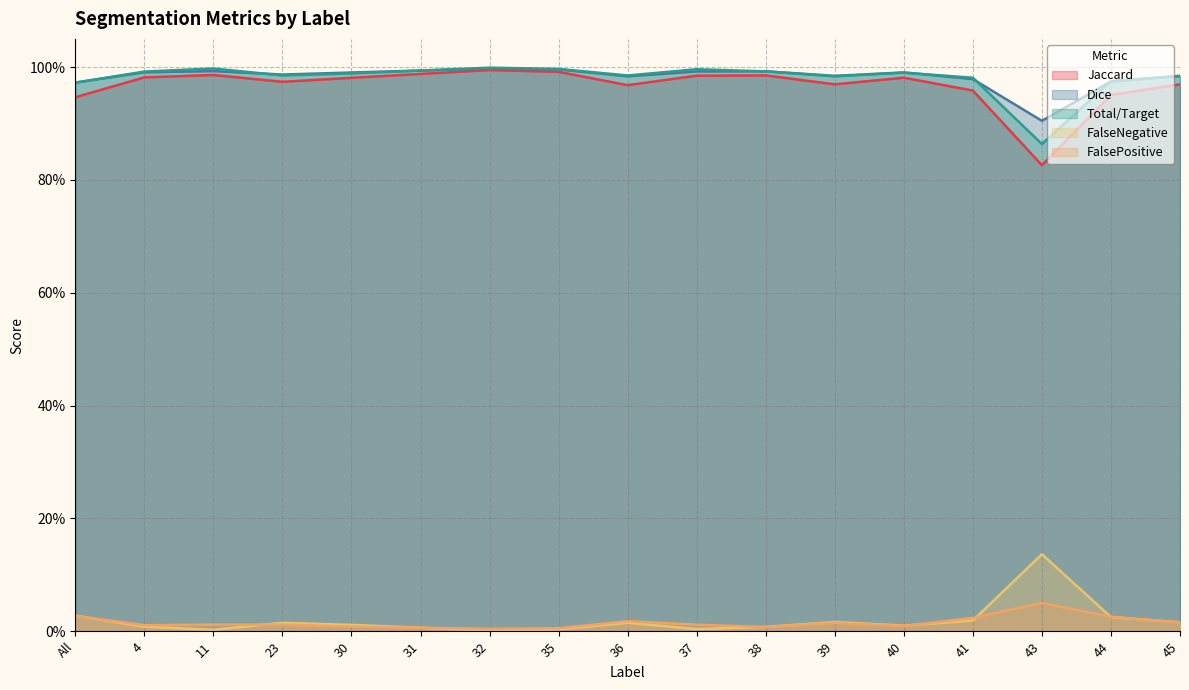

How many interior local peaks does the Dice series have?

4